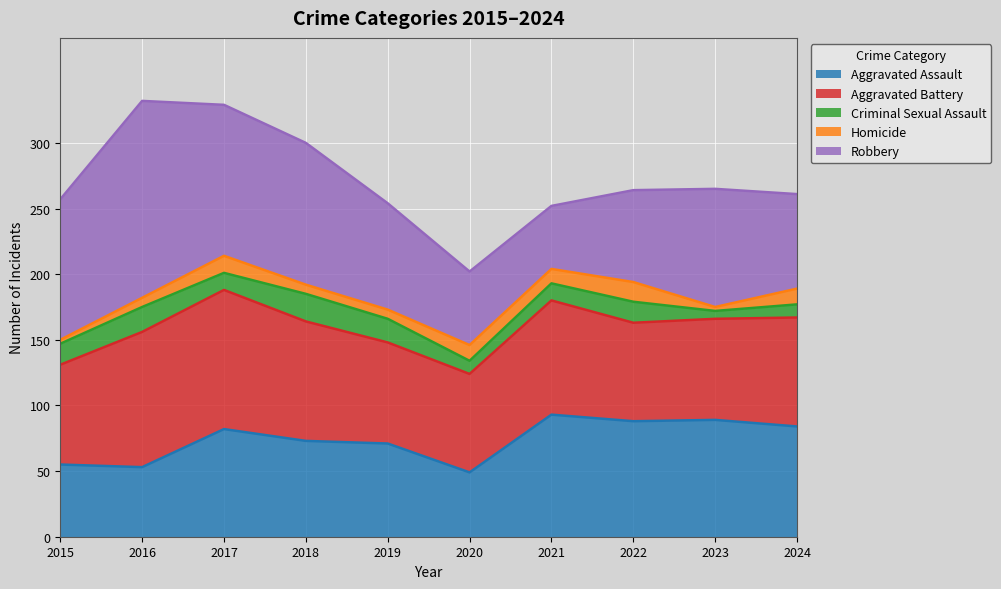

In Aggravated Battery, how many points are higher than both neighbors (excluding endpoints)?

2